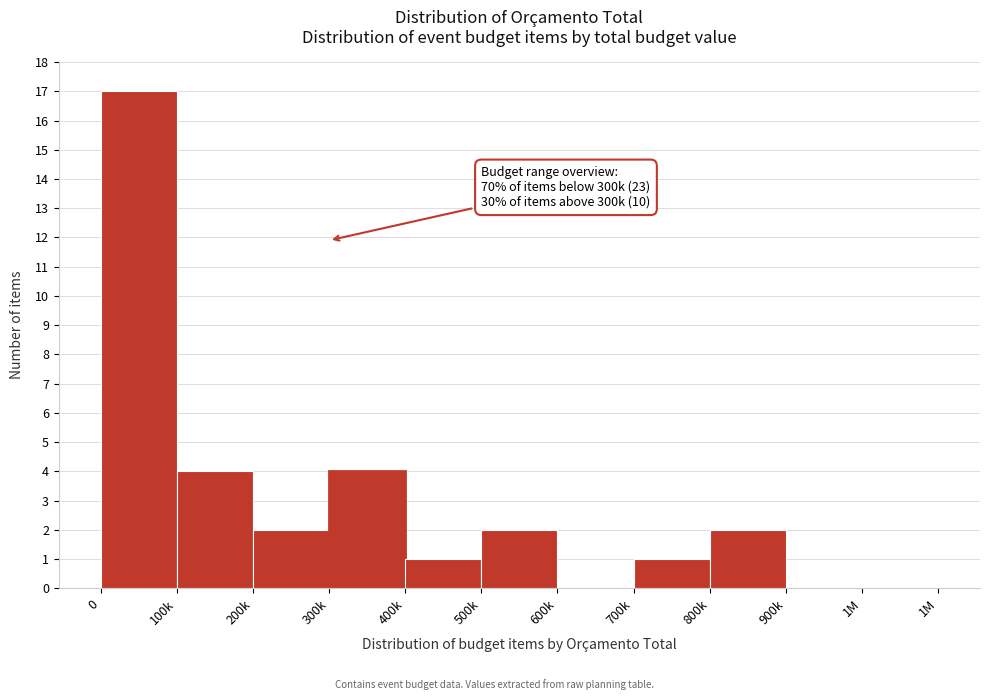

Reading right to left, transcribe all the data shown in this chart.

1M=0	900k=0	800k=2	700k=1	600k=0	500k=2	400k=1	300k=4	200k=2	100k=4	0=17